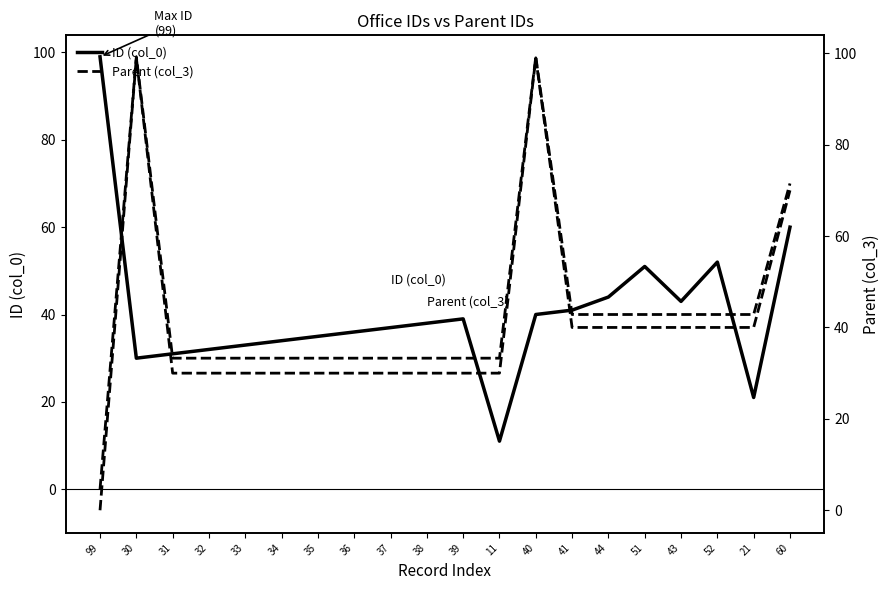

How many Parent (col_3) values are between 30 and 40?

16